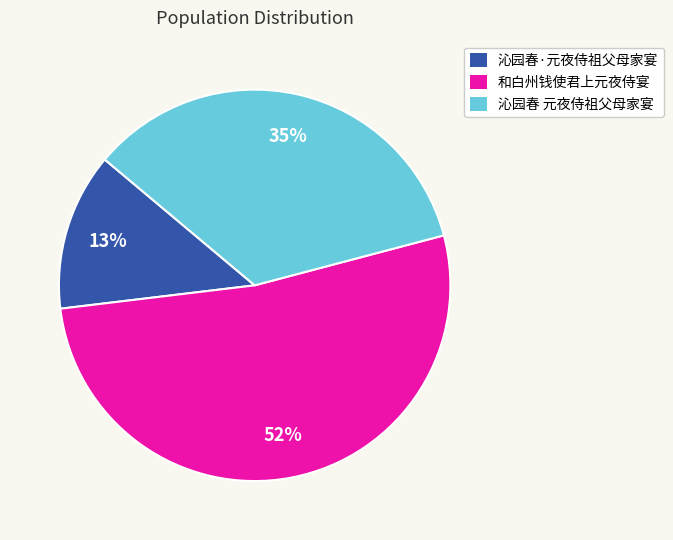

What is the ratio of the value at 和白州钱使君上元夜侍宴 to the value at 沁园春·元夜侍祖父母家宴?

4.0